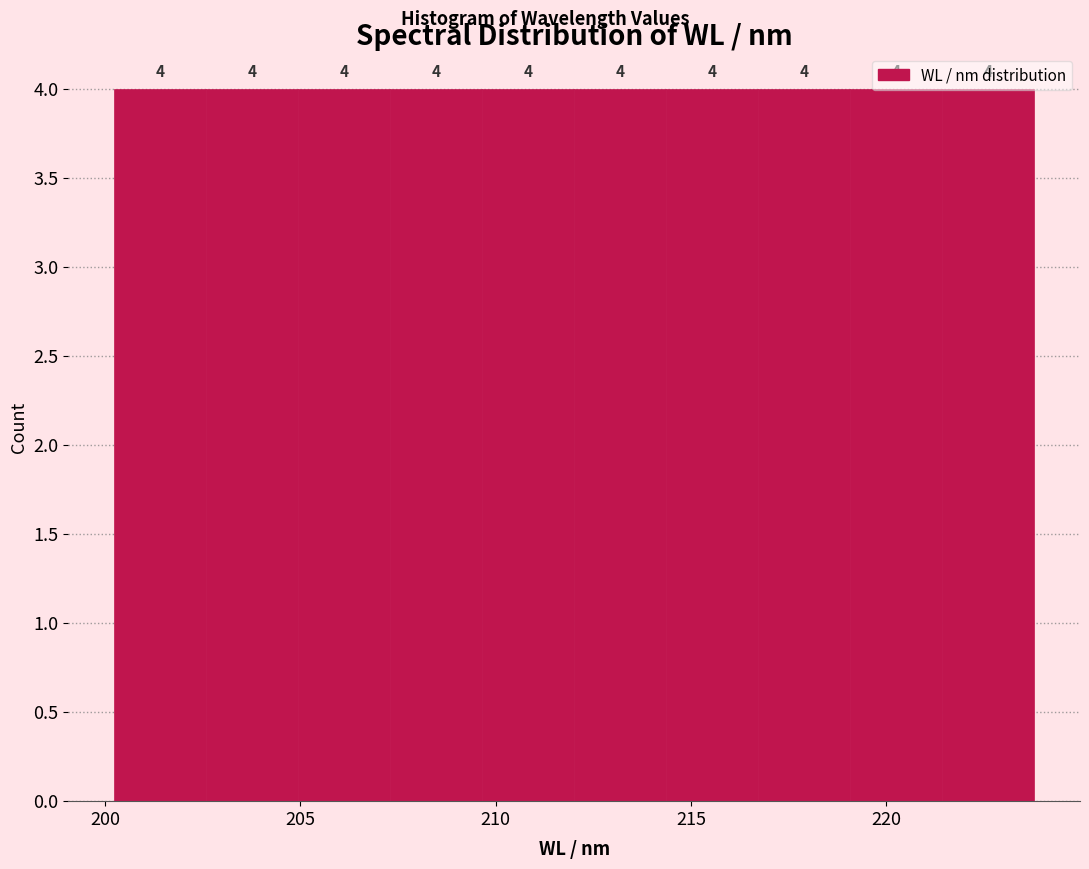

Reading left to right, transcribe this chart: for each bar, give the range it covers on the x-axis and its height. The bar edges are not printed on the chart, so give them approximately, as read against the axis.

200.0 to 202.5: 4
202.5 to 205.0: 4
205.0 to 207.5: 4
207.5 to 209.5: 4
209.5 to 212.0: 4
212.0 to 214.5: 4
214.5 to 216.5: 4
216.5 to 219.0: 4
219.0 to 221.5: 4
221.5 to 224.0: 4